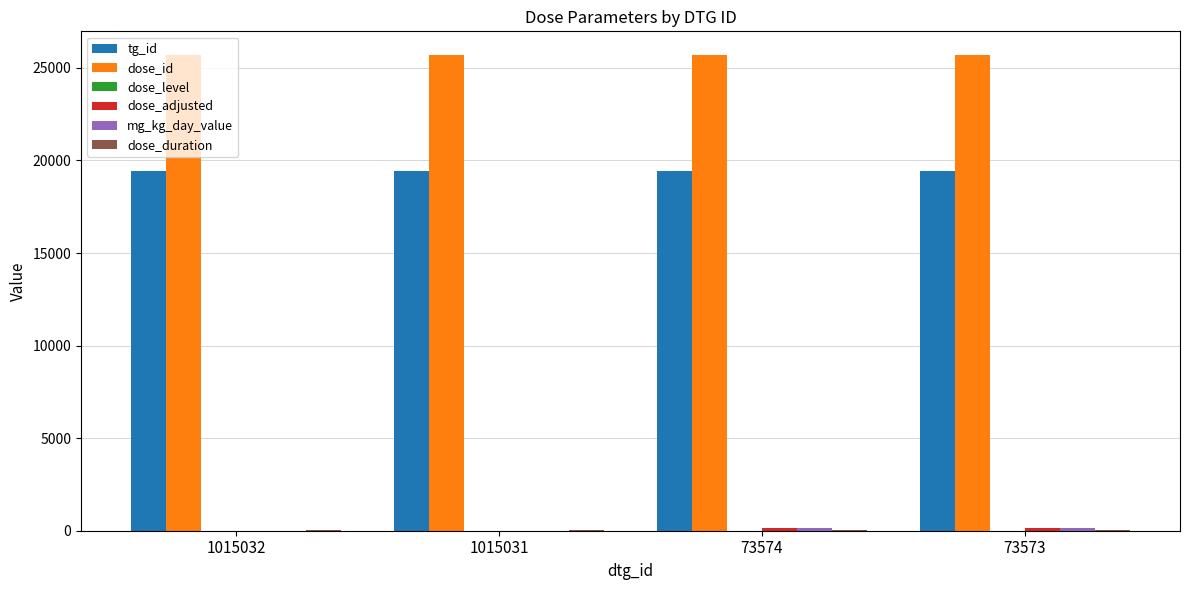

What is the total value across all series at 73574?

45375